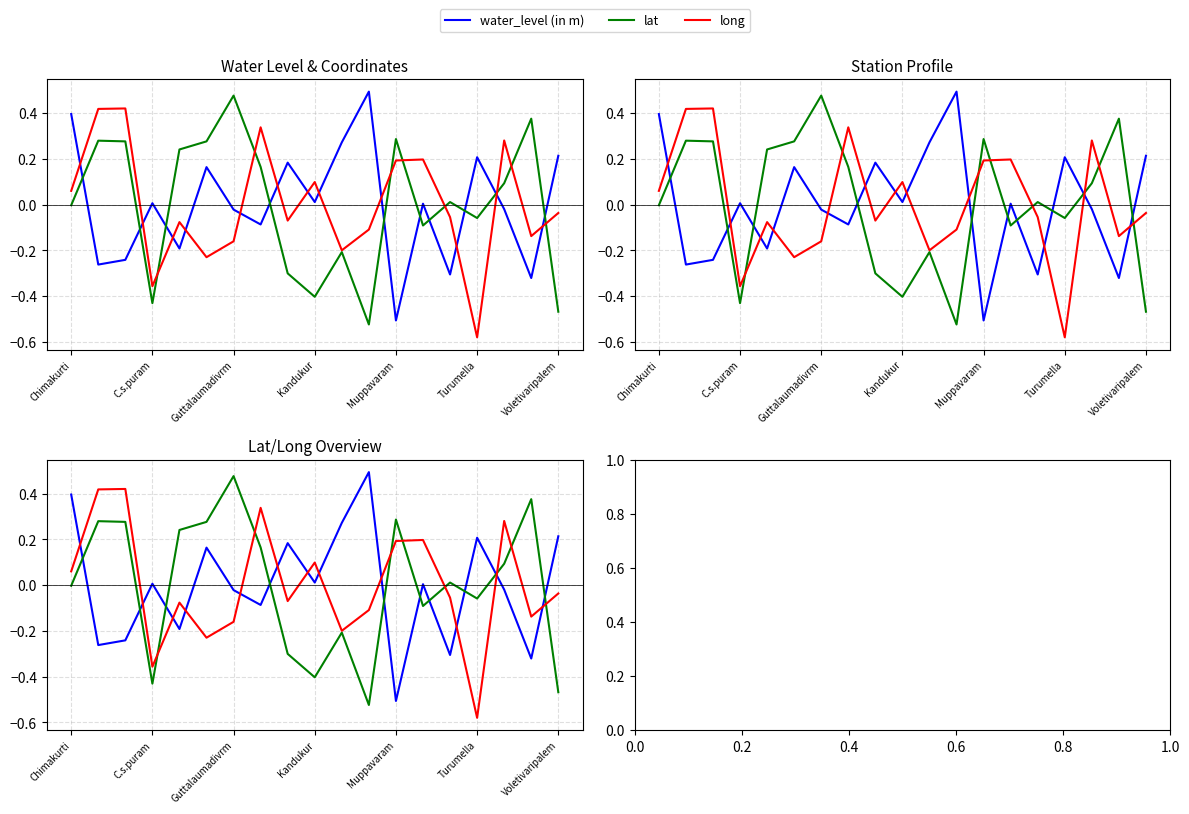

After their last crossing, which series has the higher values: lat or water_level (in m)?

water_level (in m)